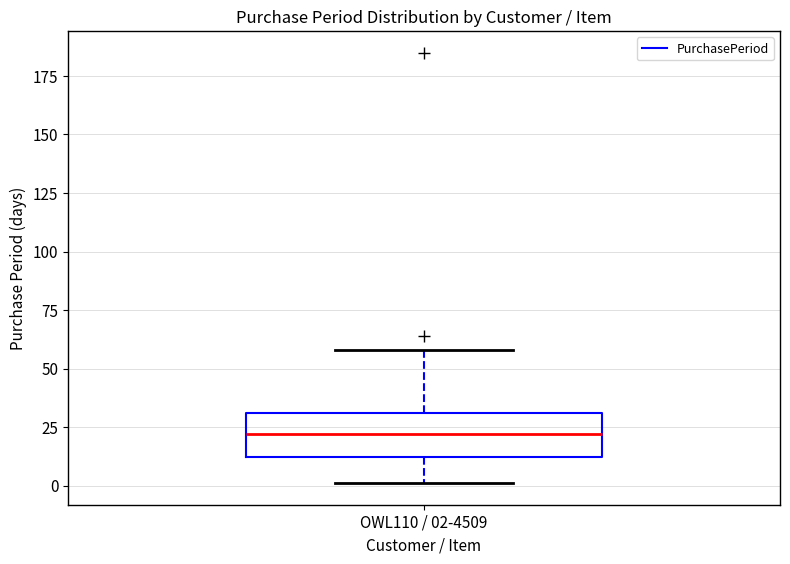

Read this box plot against the y-axis: the position of the median line, the range covered by the box, and the ends of both whiskers. The values are not printed on the chart, so give them approximately, as read against the axis.

median 20, box 10 to 30, whiskers 0 to 60